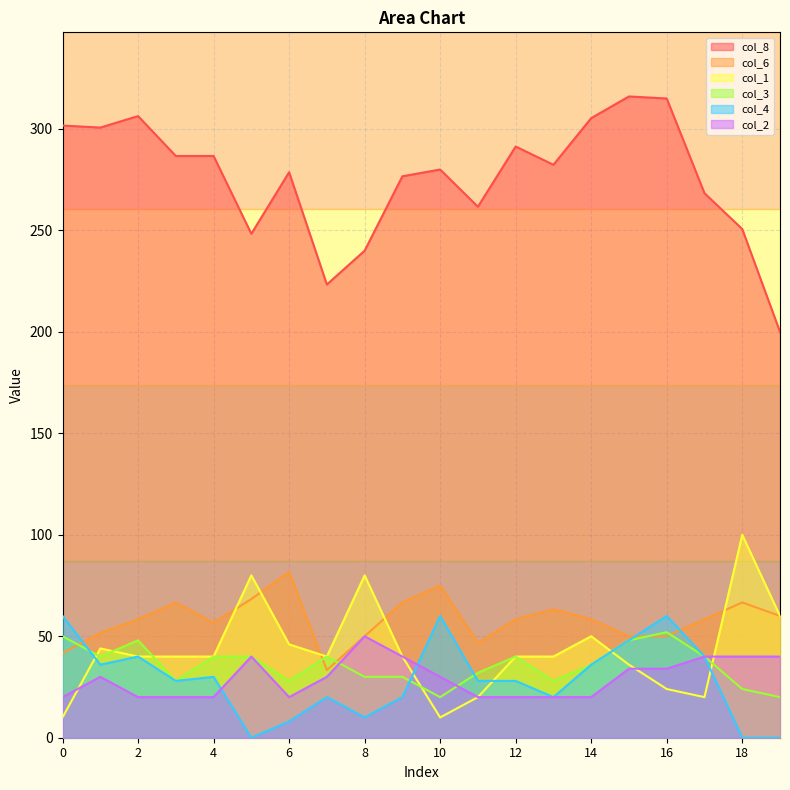

True or false: col_4 and col_2 cross at least once.

True